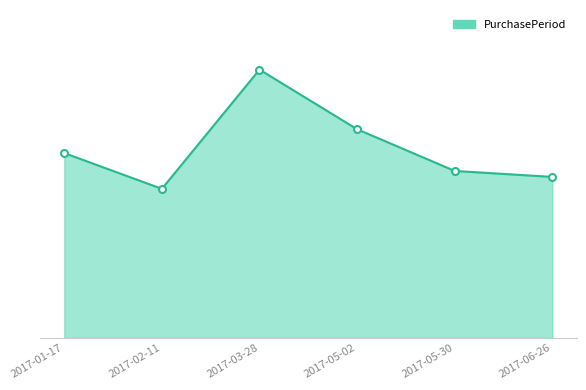

Does the chart have visible grid lines?

No